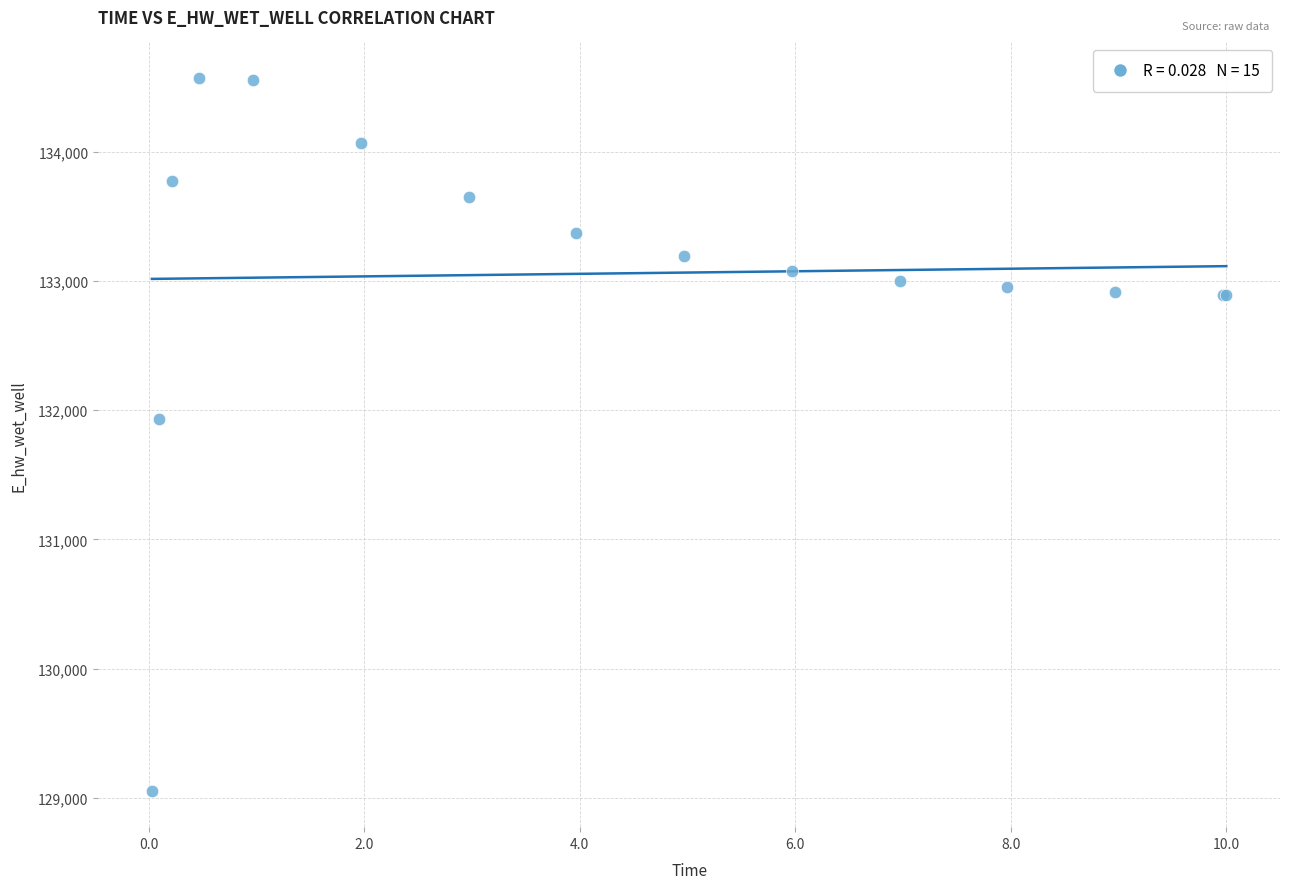

What Y value in the scatter plot is closest to 131809?

131928.9